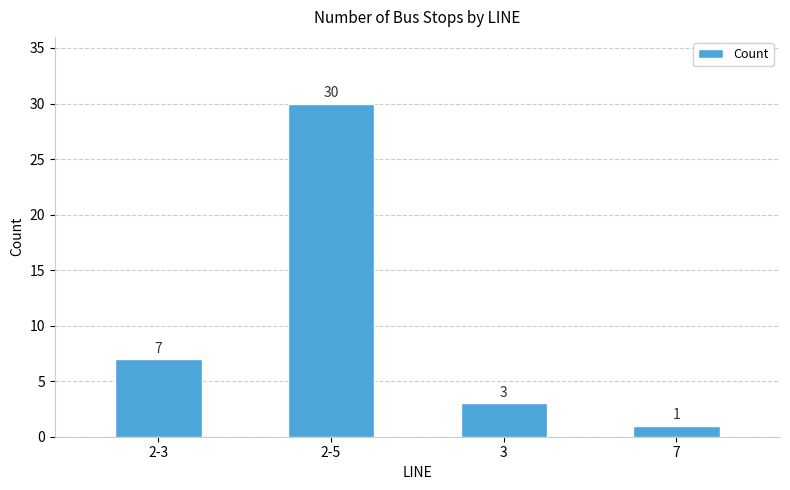

What is the label of the 1st bar from the left?

2-3